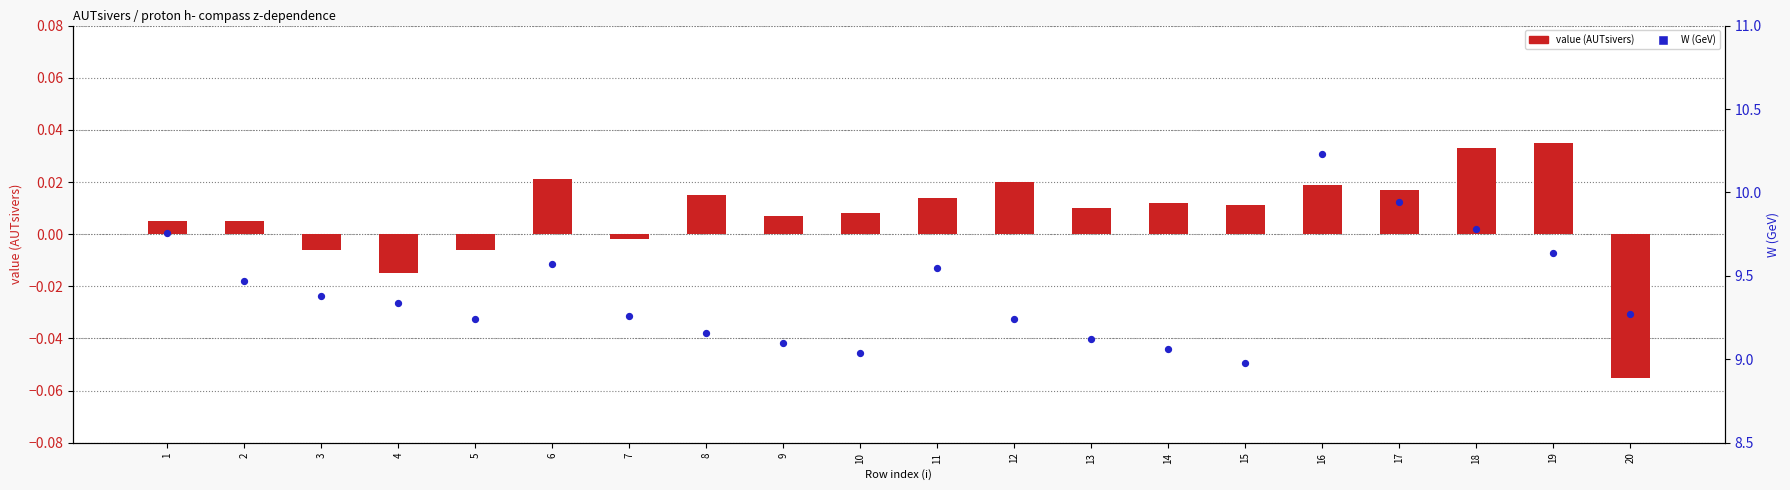

Which series contains the highest Y value?

W (GeV)